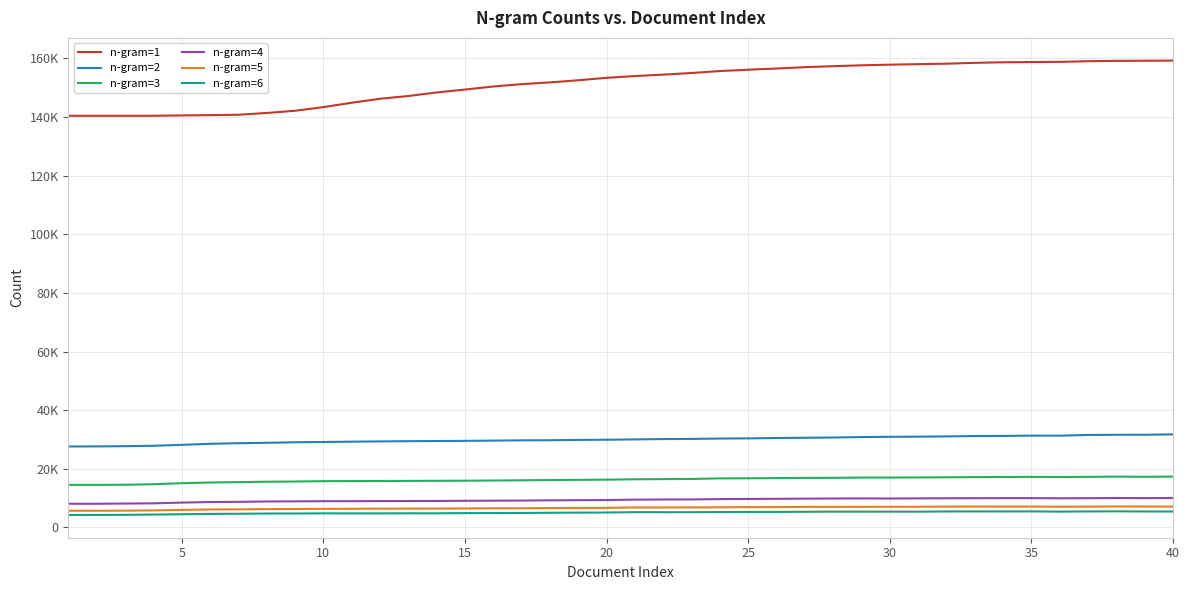

True or false: n-gram=1 and n-gram=6 intersect in this chart.

False